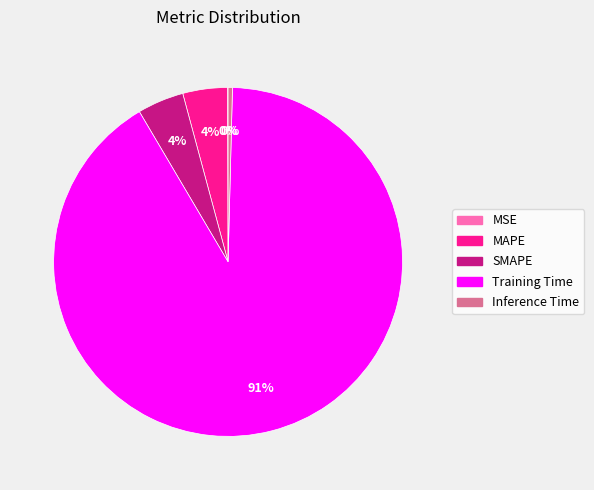

To the nearest percent, what is the combined percentage of SMAPE and MAPE?

8%